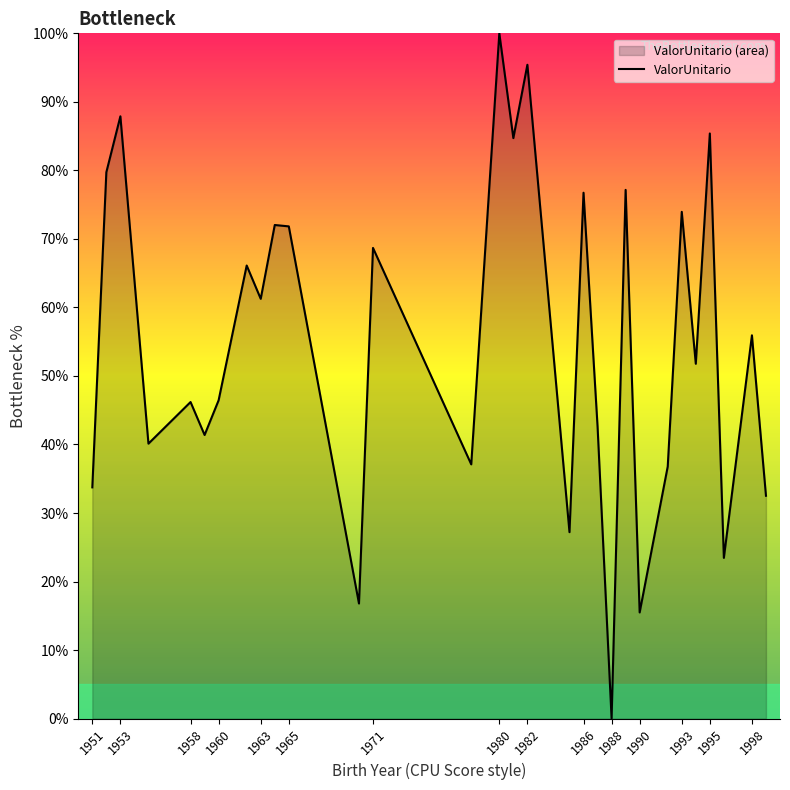

What value does the data have at 1953?

87.9